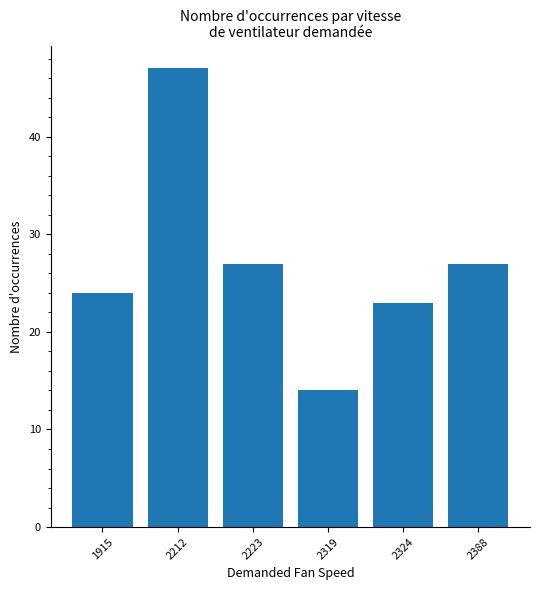

Approximately how many times larger is the value at 2388 compared to 2319?

1.9